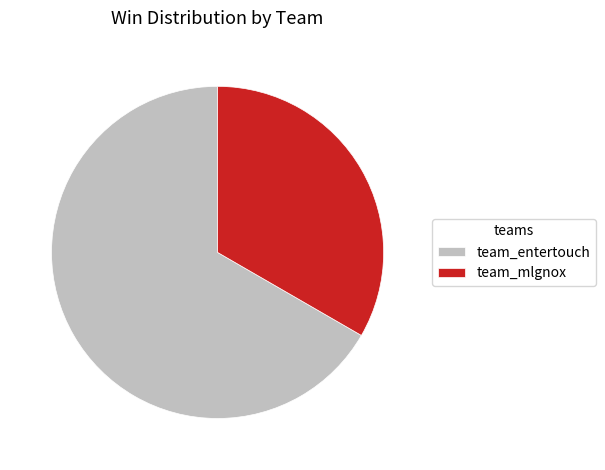

Combined, do team_mlgnox and team_entertouch account for over 50%?

Yes